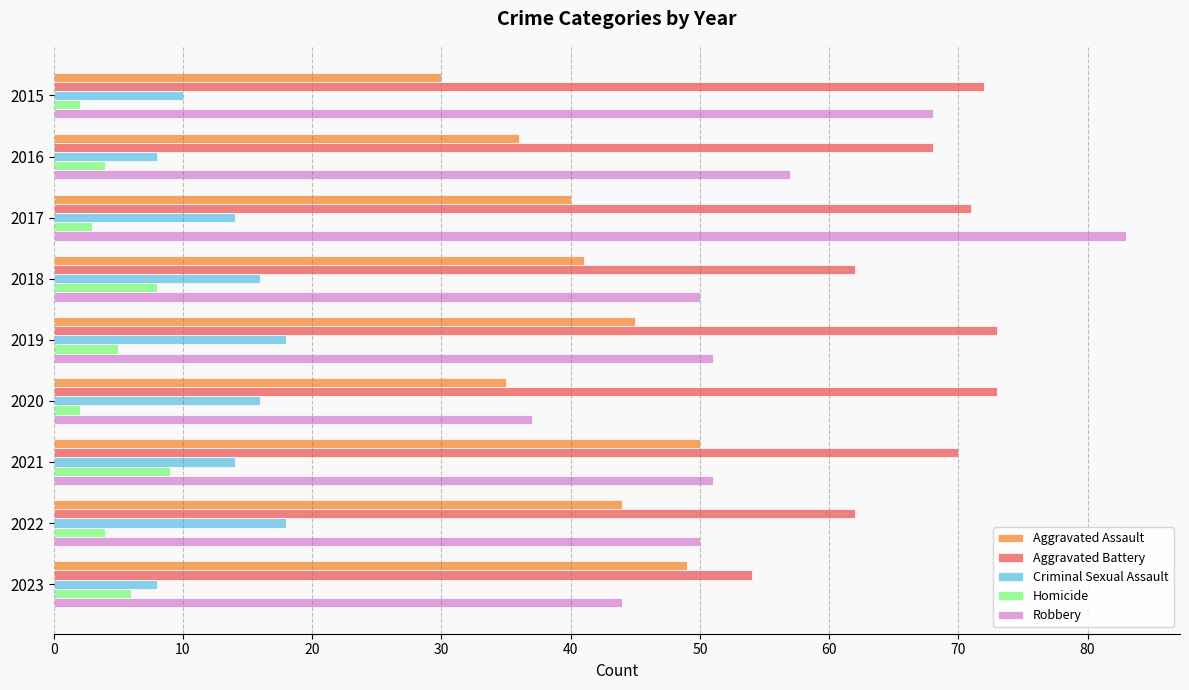

What is the difference between the Aggravated Battery values at 2021 and 2018?

8